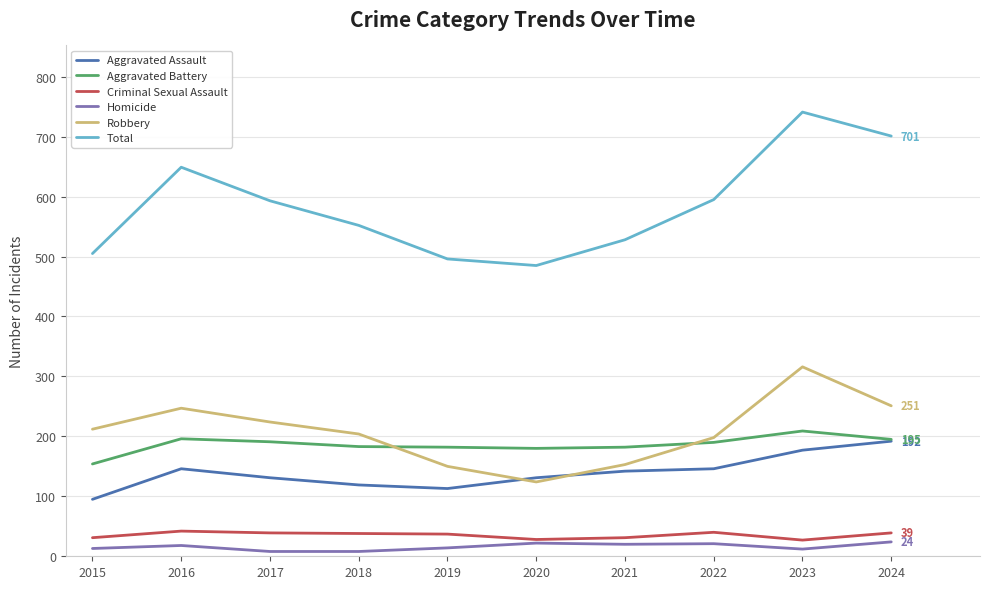

What is the sum of the Total values at 2024 and 2015?

1206